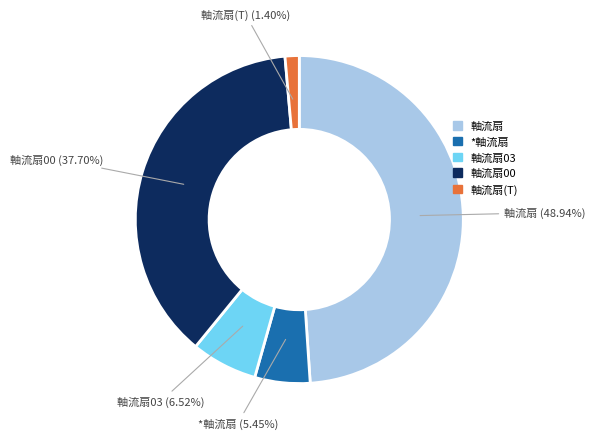

Is there any slice that represents more than half of the pie?

No